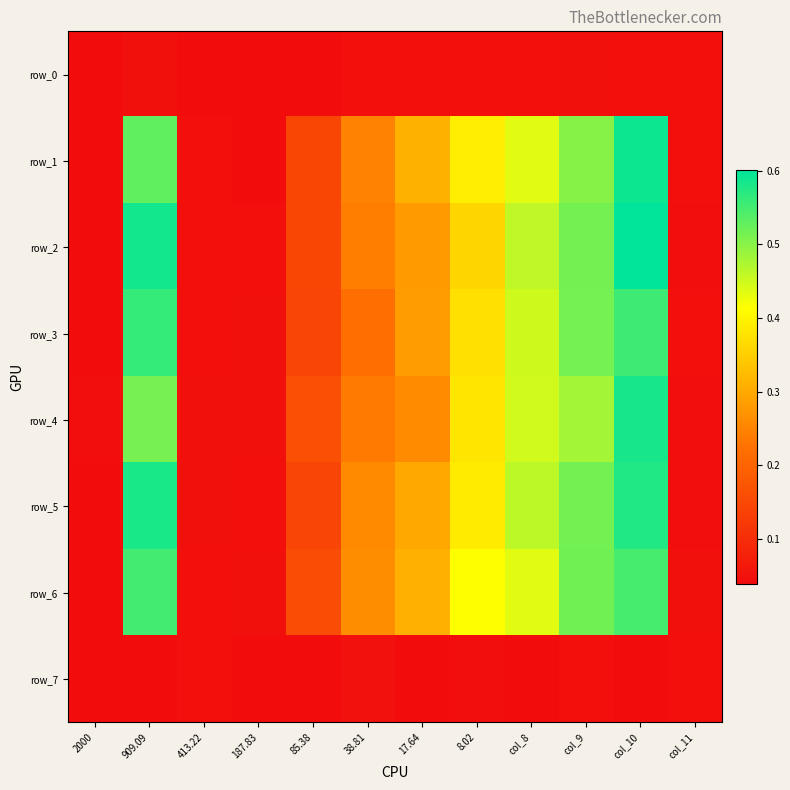

Which category has the highest value across all series?

col_10